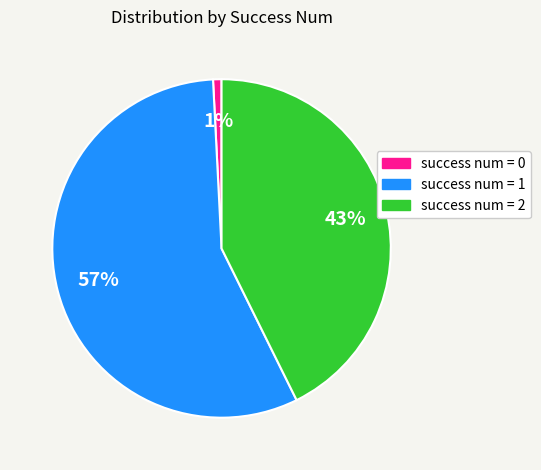

Is there a majority slice in this chart?

Yes